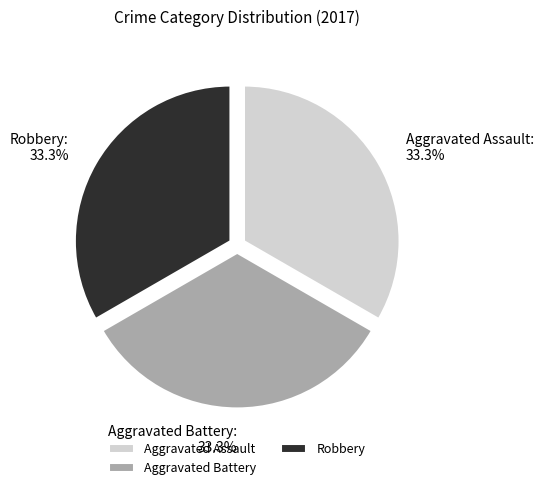

Count the number of slices in the pie.

3